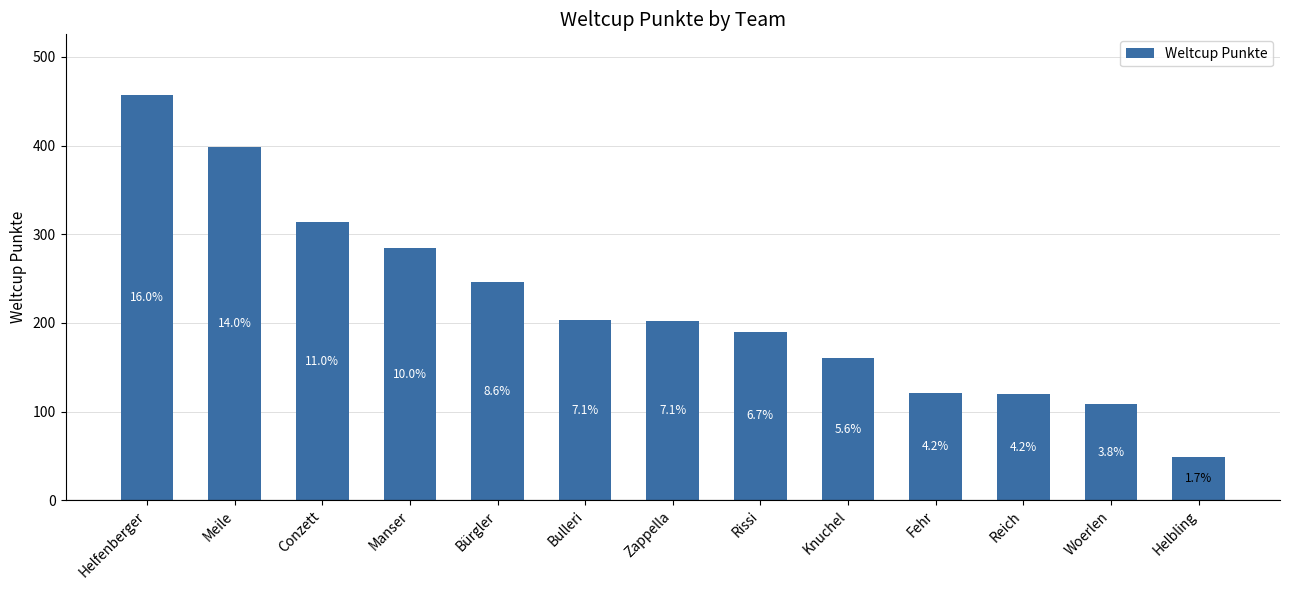

What is the difference between the second highest and second lowest values?

291